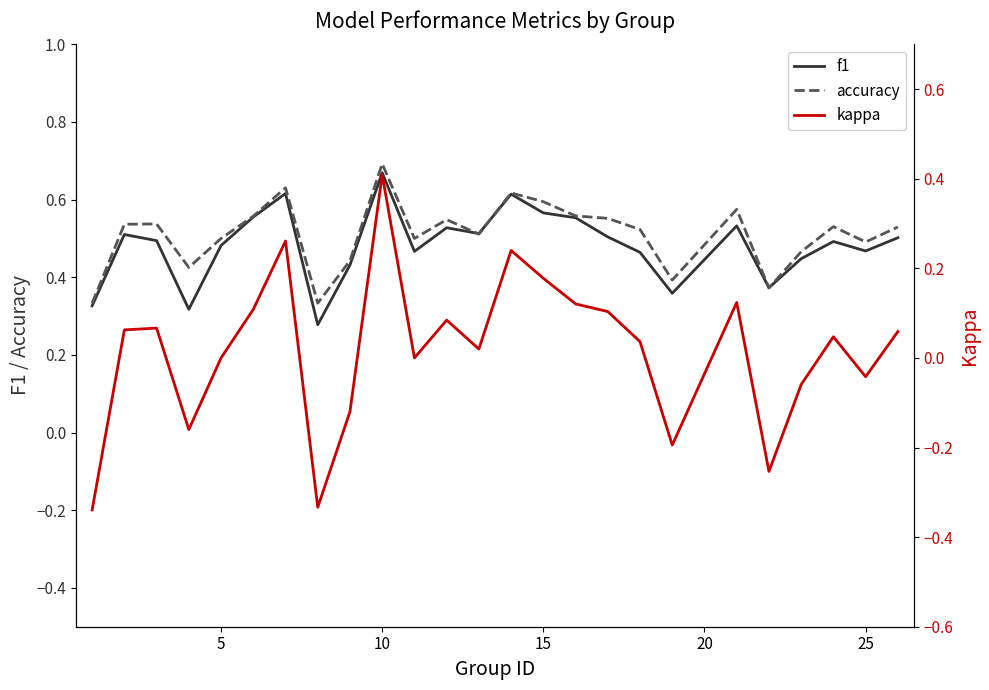

Is it true that f1 equals 0.3 at 5?

False